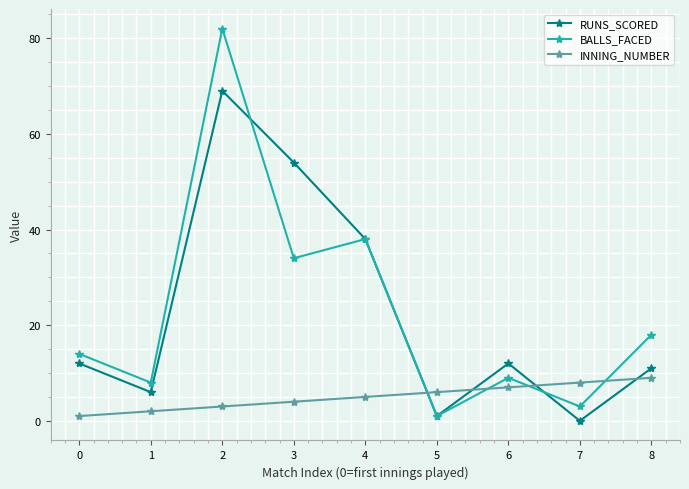

What is the spread (max minus min) of values at 0?

13